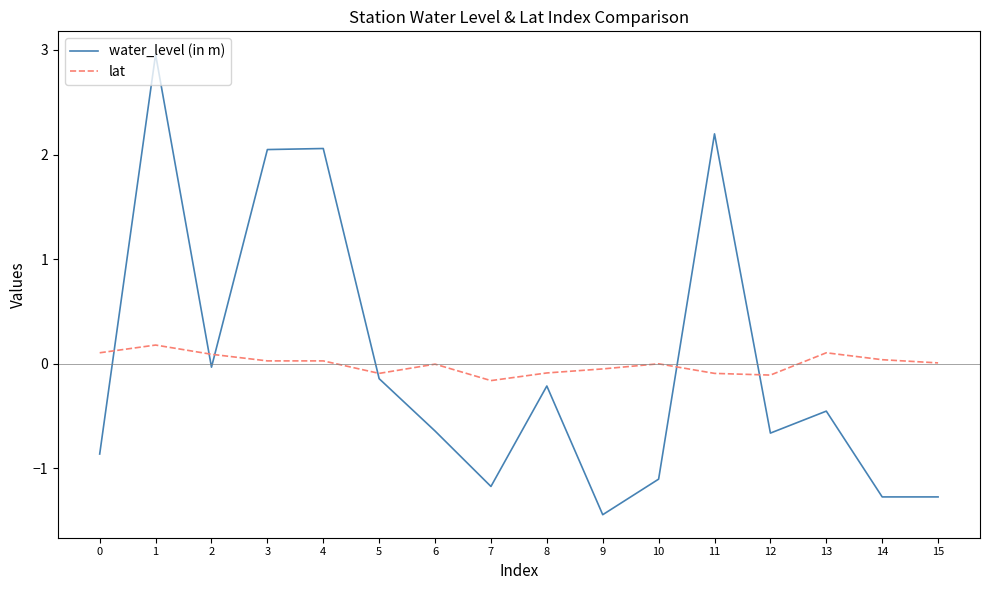

Is it true that water_level (in m) equals -1.0 at 12?

False